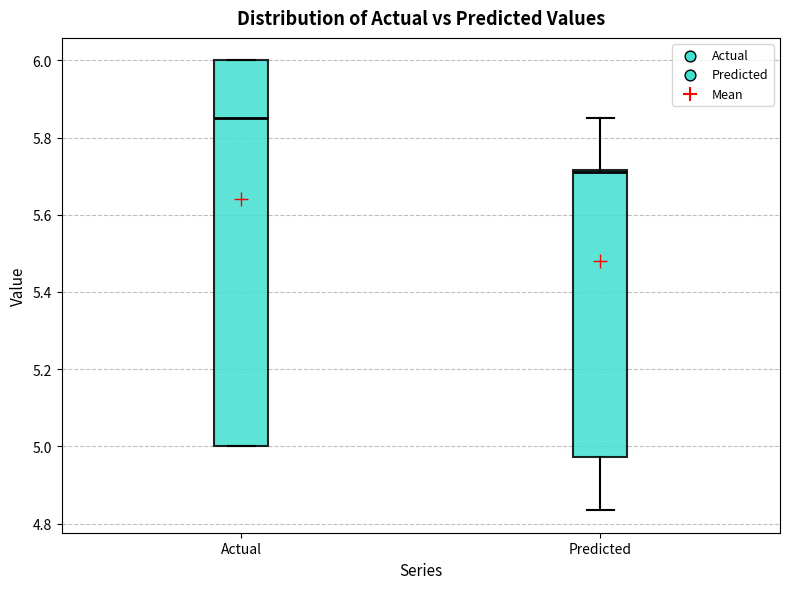

Comparing the boxes themselves (not the whiskers), which one is the tallest?

Actual